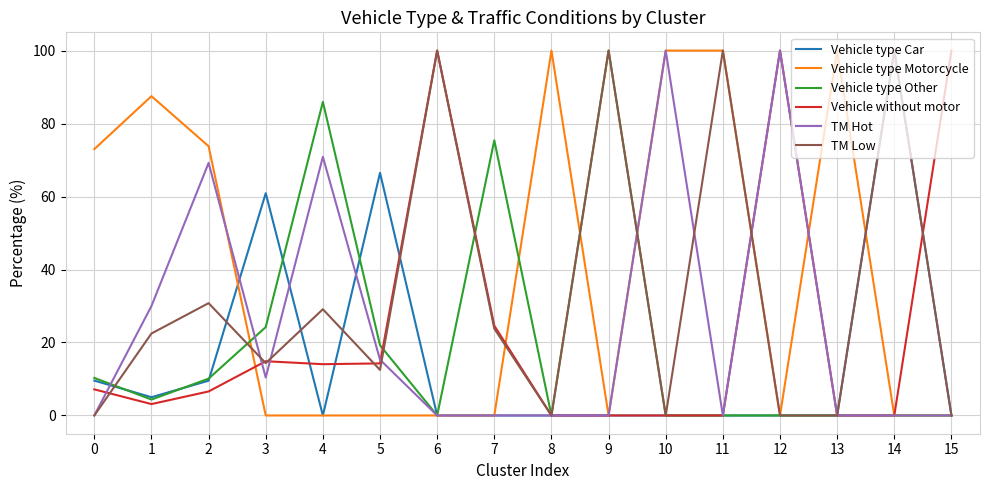

What is the highest value of the Vehicle type Car series?

100.0